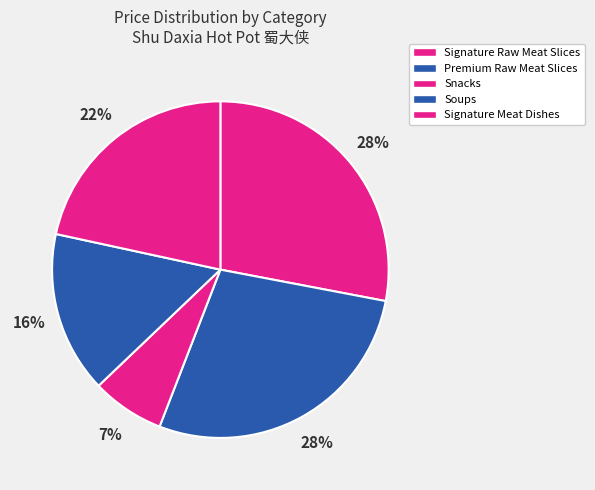

How many slices are in this pie chart?

5